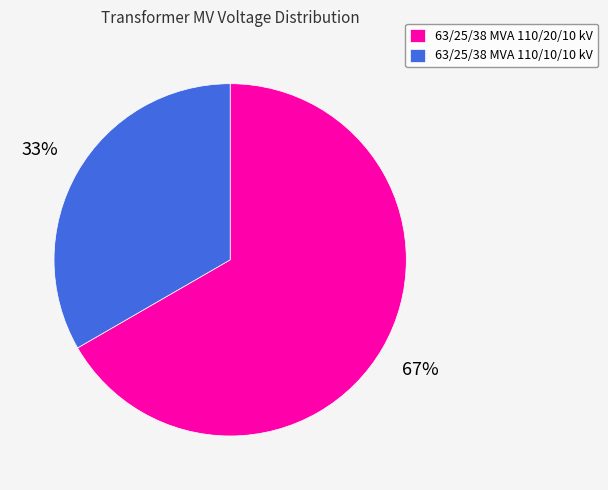

How many slices are in this pie chart?

2